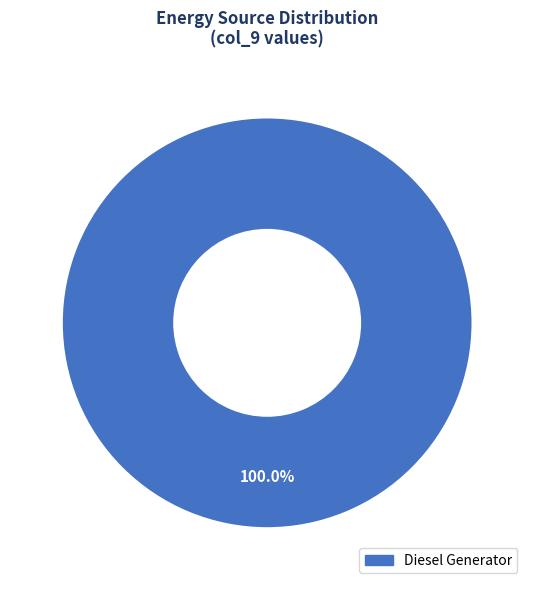

To the nearest percent, what portion does Diesel Generator represent?

100%